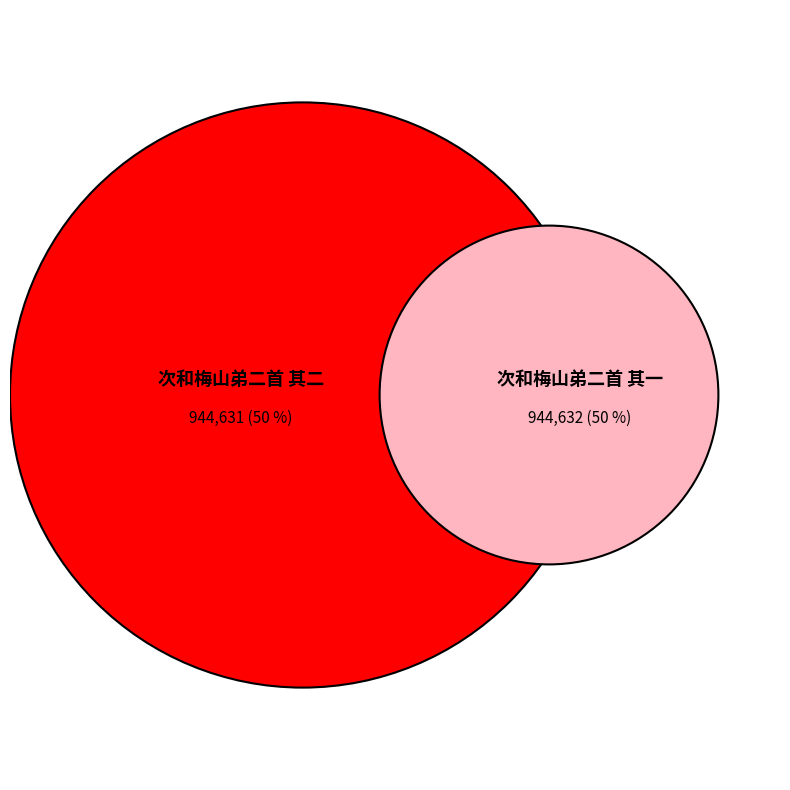

Is the sum of 次和梅山弟二首 其二 and 次和梅山弟二首 其一 greater than half?

Yes